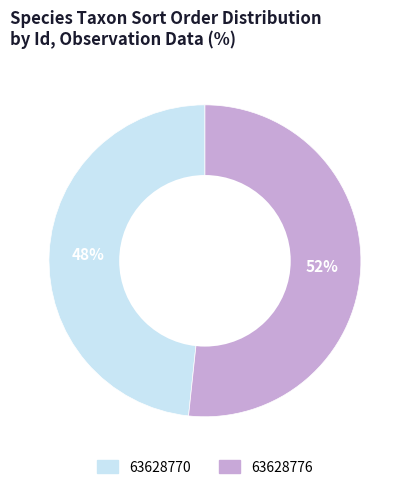

What is the majority slice?

63628776